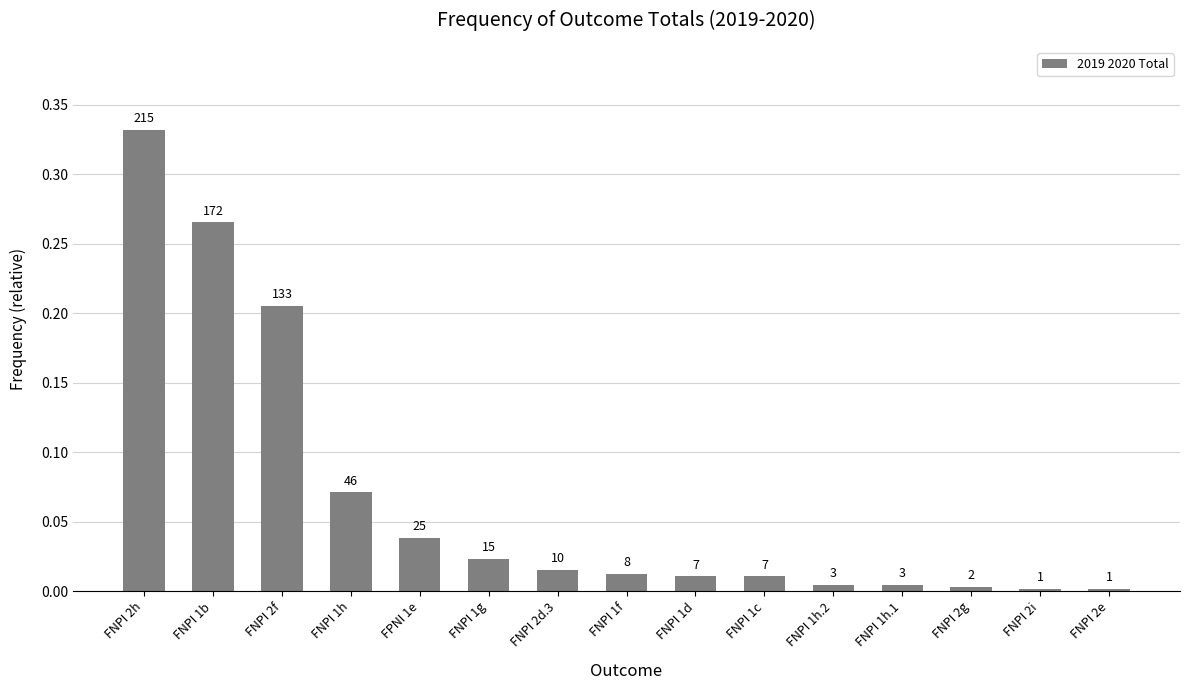

The chart shows a value of 0.0 at FPNI 1e. True or false?

False